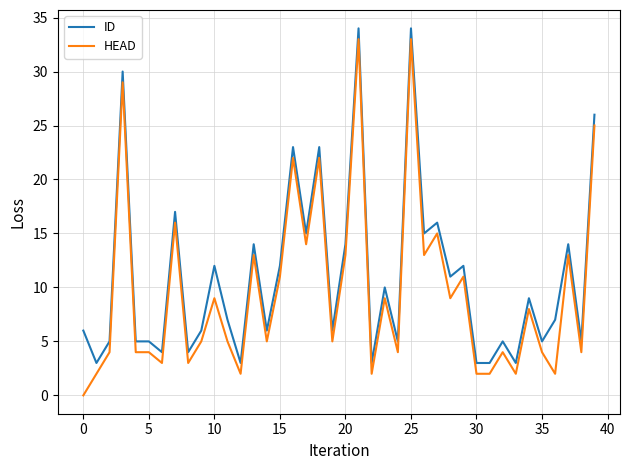

True or false: ID and HEAD intersect in this chart.

False